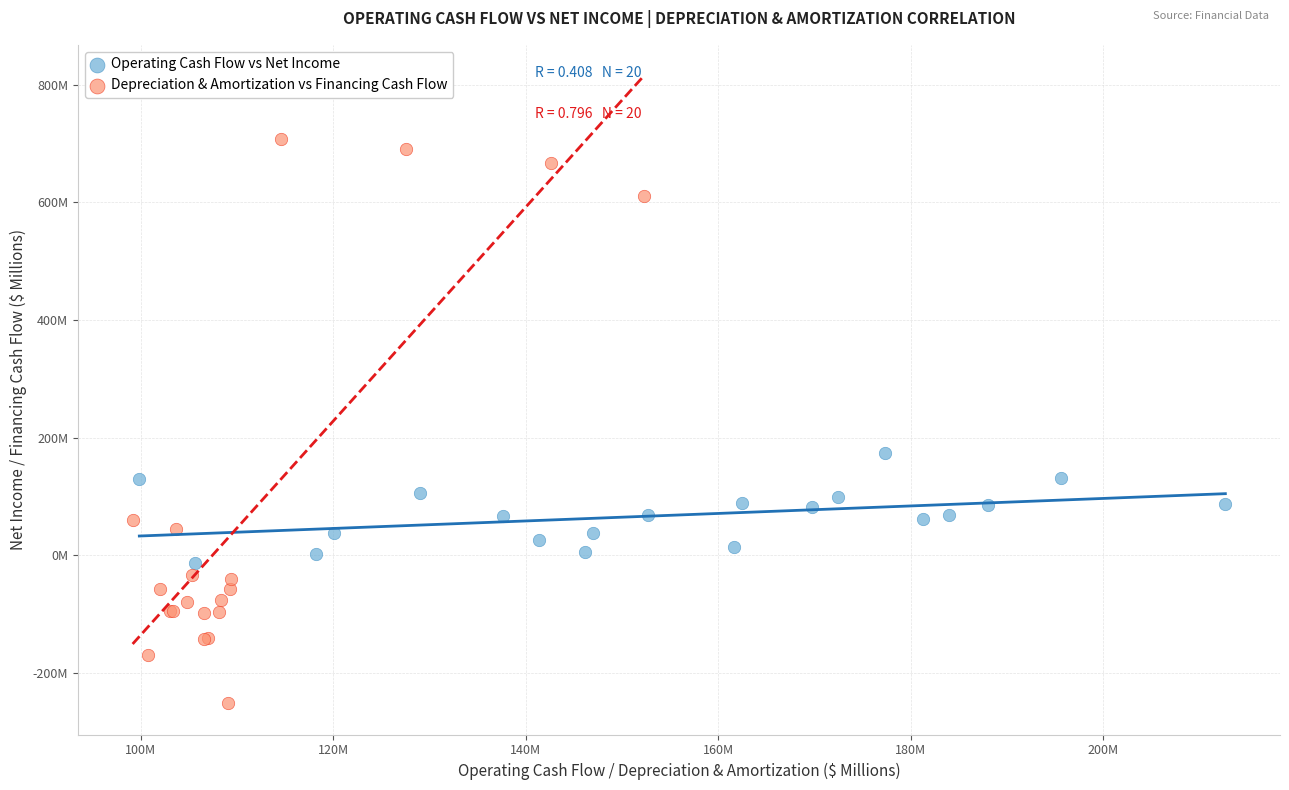

Which series has the widest spread of Y values?

Depreciation & Amortization vs Financing Cash Flow